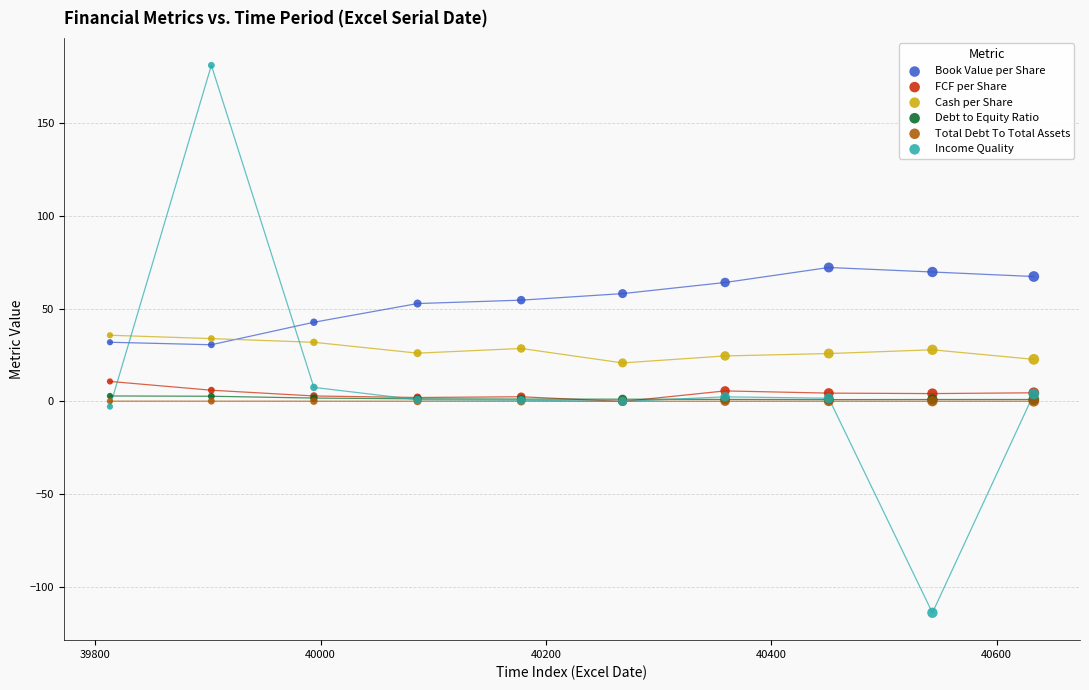

What are all the series names shown in the legend?

Book Value per Share, FCF per Share, Cash per Share, Debt to Equity Ratio, Total Debt To Total Assets, Income Quality